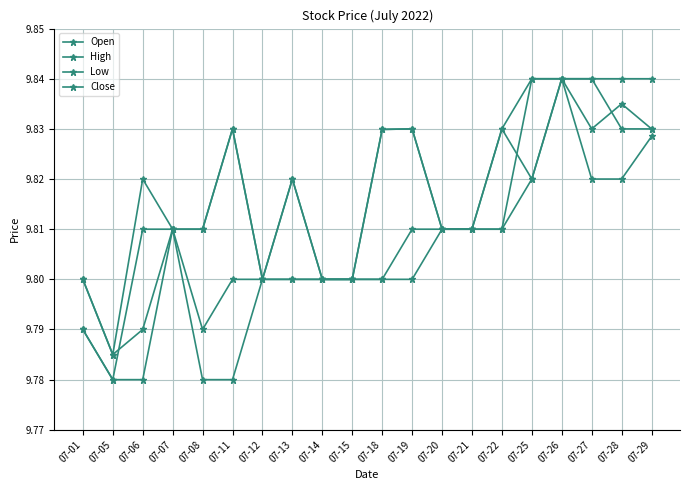

Does the chart have visible grid lines?

Yes